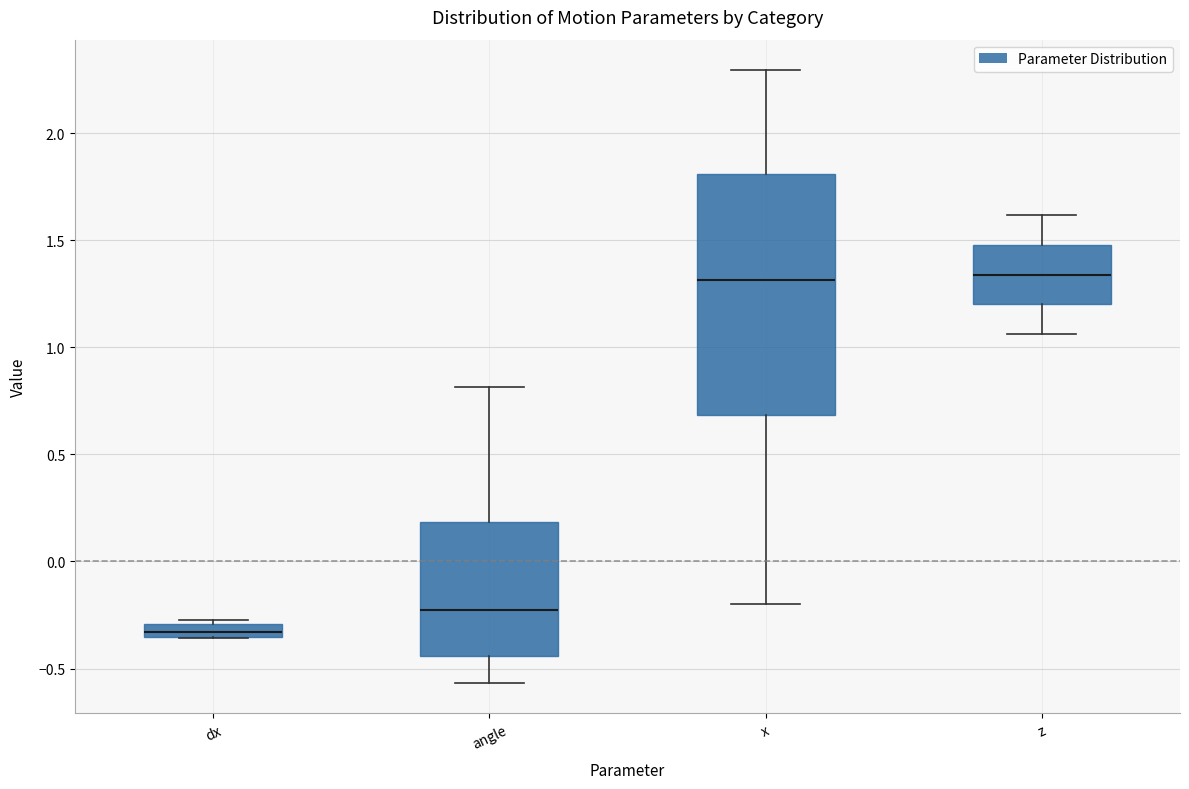

Which box is the tallest, from its lower edge to its upper edge?

x